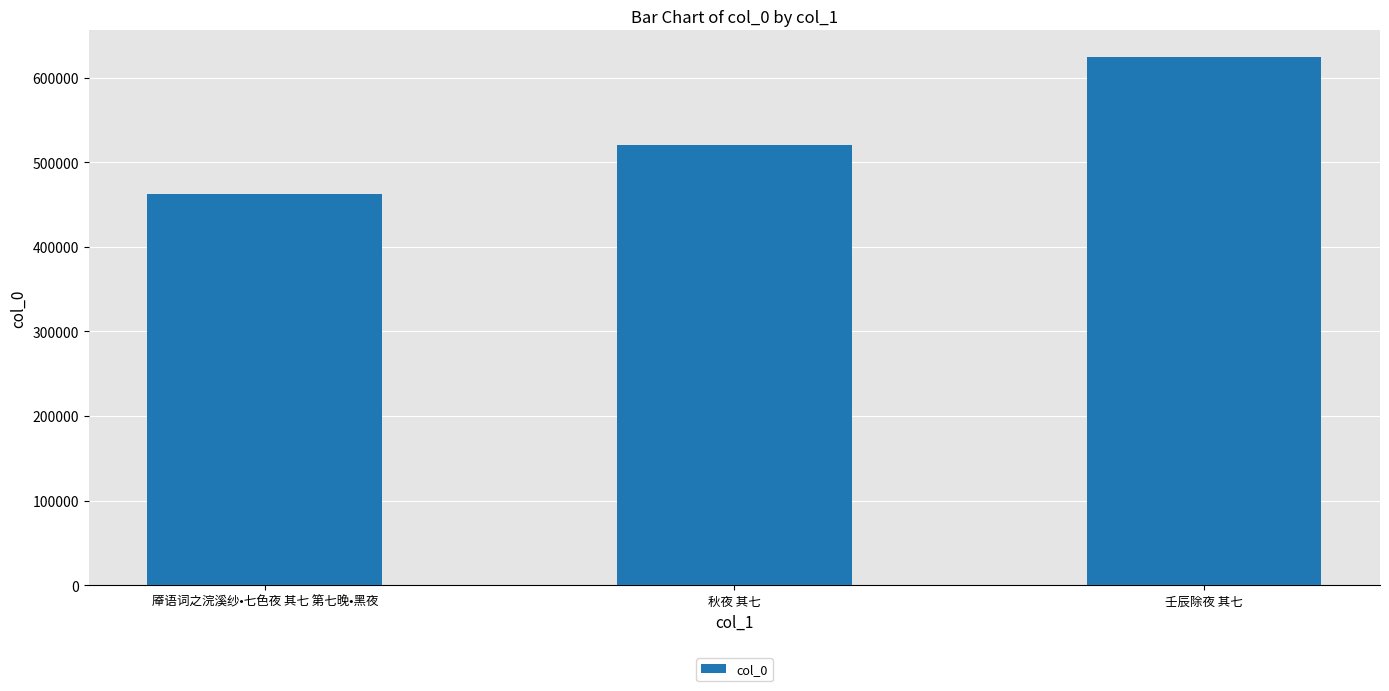

Rank the categories by value from highest to lowest.

壬辰除夜 其七, 秋夜 其七, 厣语词之浣溪纱•七色夜 其七 第七晚•黑夜